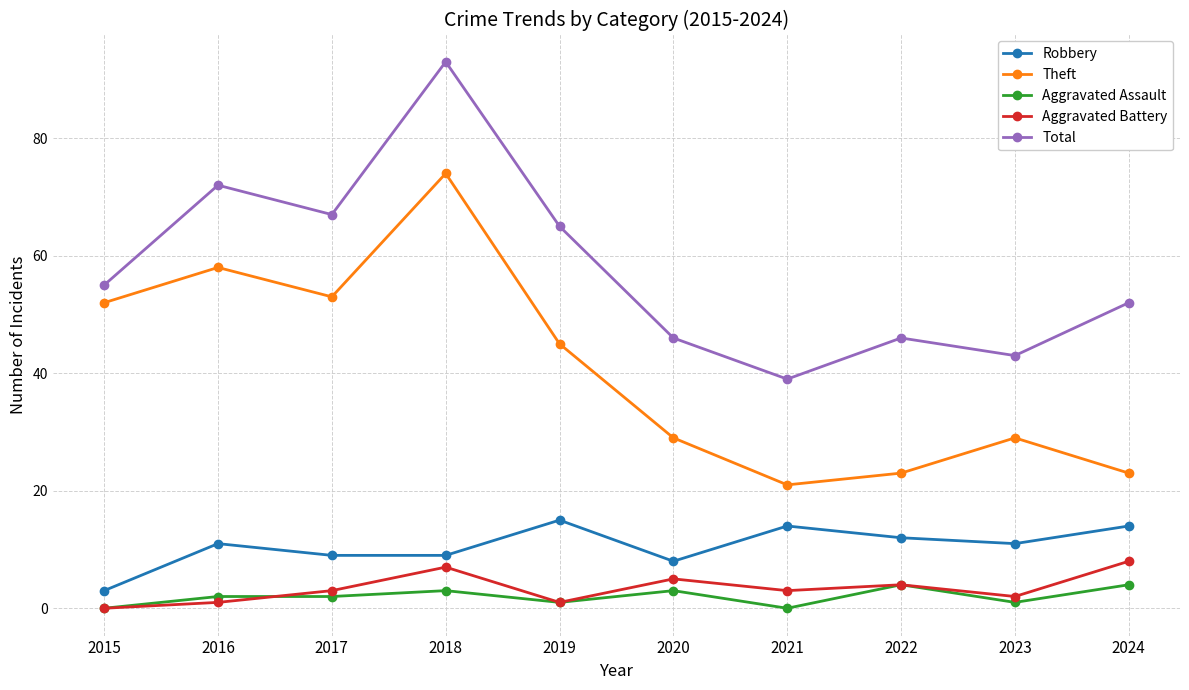

Reading left to right, extract all data points from this chart.

Robbery: 2015=3	2016=11	2017=9	2018=9	2019=15	2020=8	2021=14	2022=12	2023=11	2024=14
Theft: 2015=52	2016=58	2017=53	2018=74	2019=45	2020=29	2021=21	2022=23	2023=29	2024=23
Aggravated Assault: 2015=0	2016=2	2017=2	2018=3	2019=1	2020=3	2021=0	2022=4	2023=1	2024=4
Aggravated Battery: 2015=0	2016=1	2017=3	2018=7	2019=1	2020=5	2021=3	2022=4	2023=2	2024=8
Total: 2015=55	2016=72	2017=67	2018=93	2019=65	2020=46	2021=39	2022=46	2023=43	2024=52